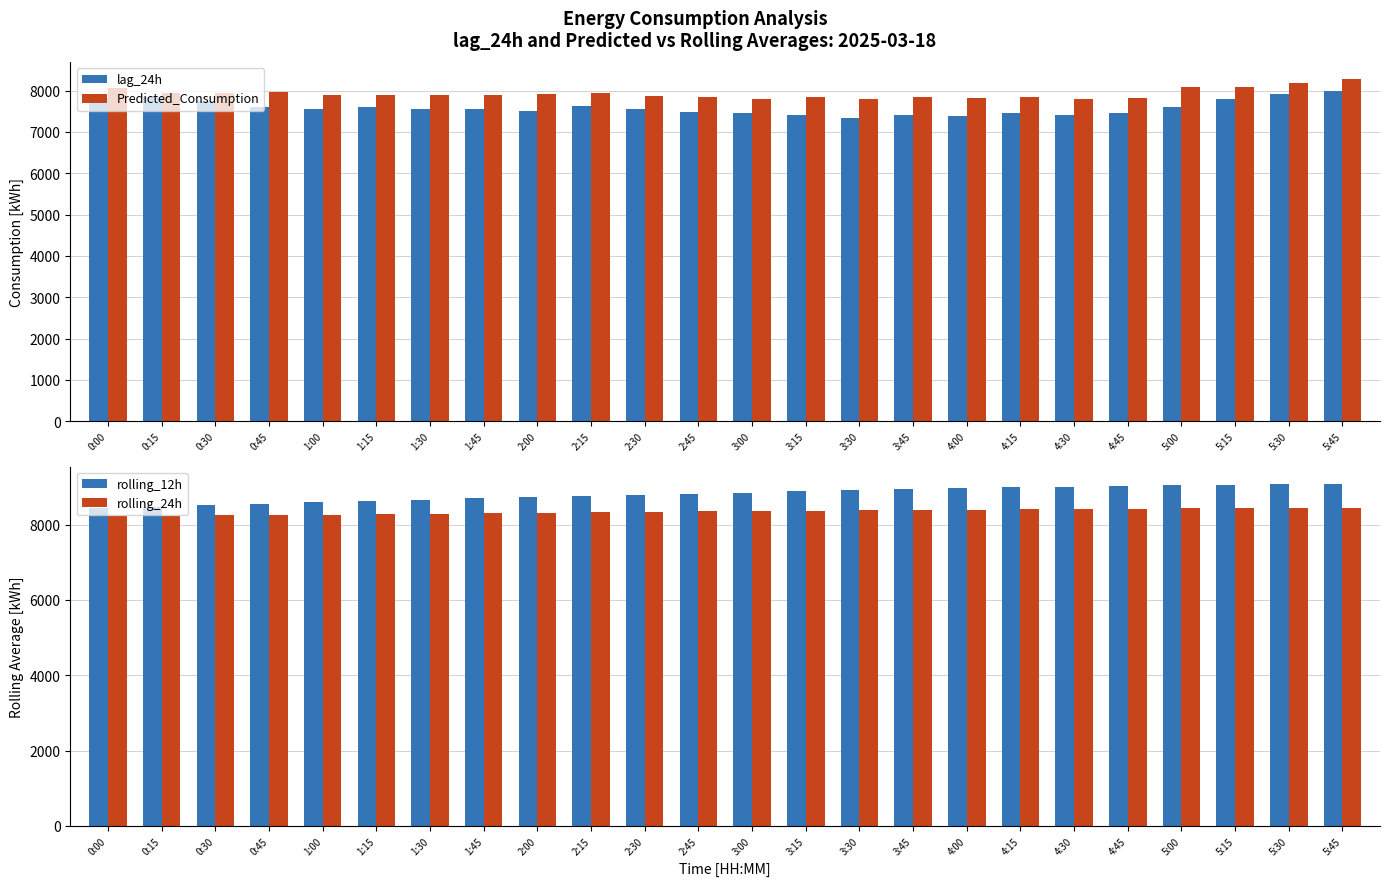

The rolling_24h series shows 8230.2 at 0:00. True or false?

True